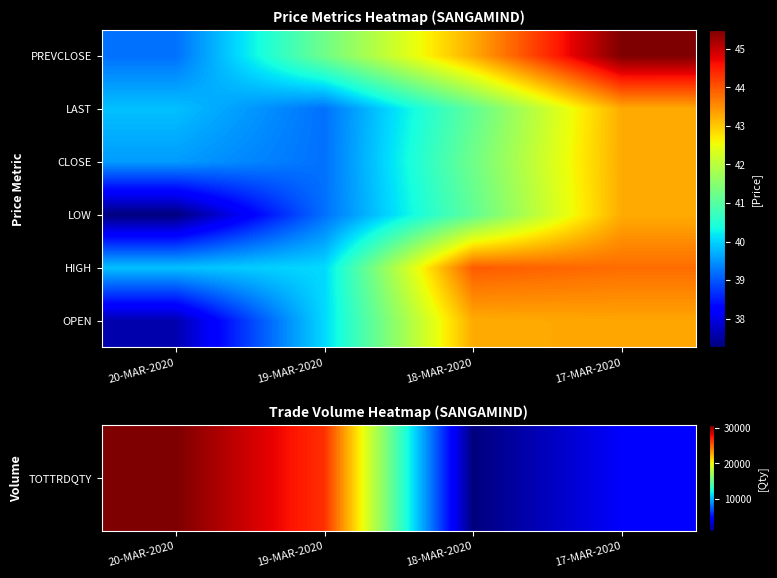

Count the number of data series in this chart.

6